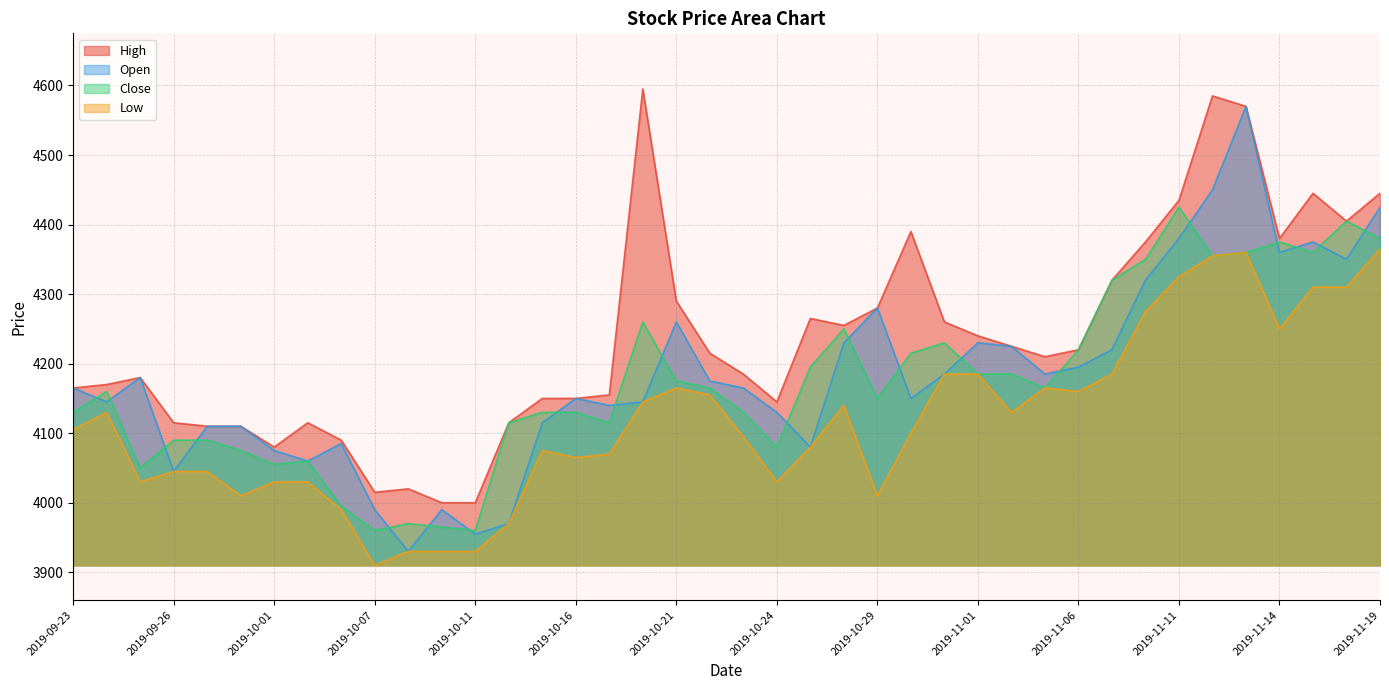

What is the label of the 19th point from the right?

2019-10-24